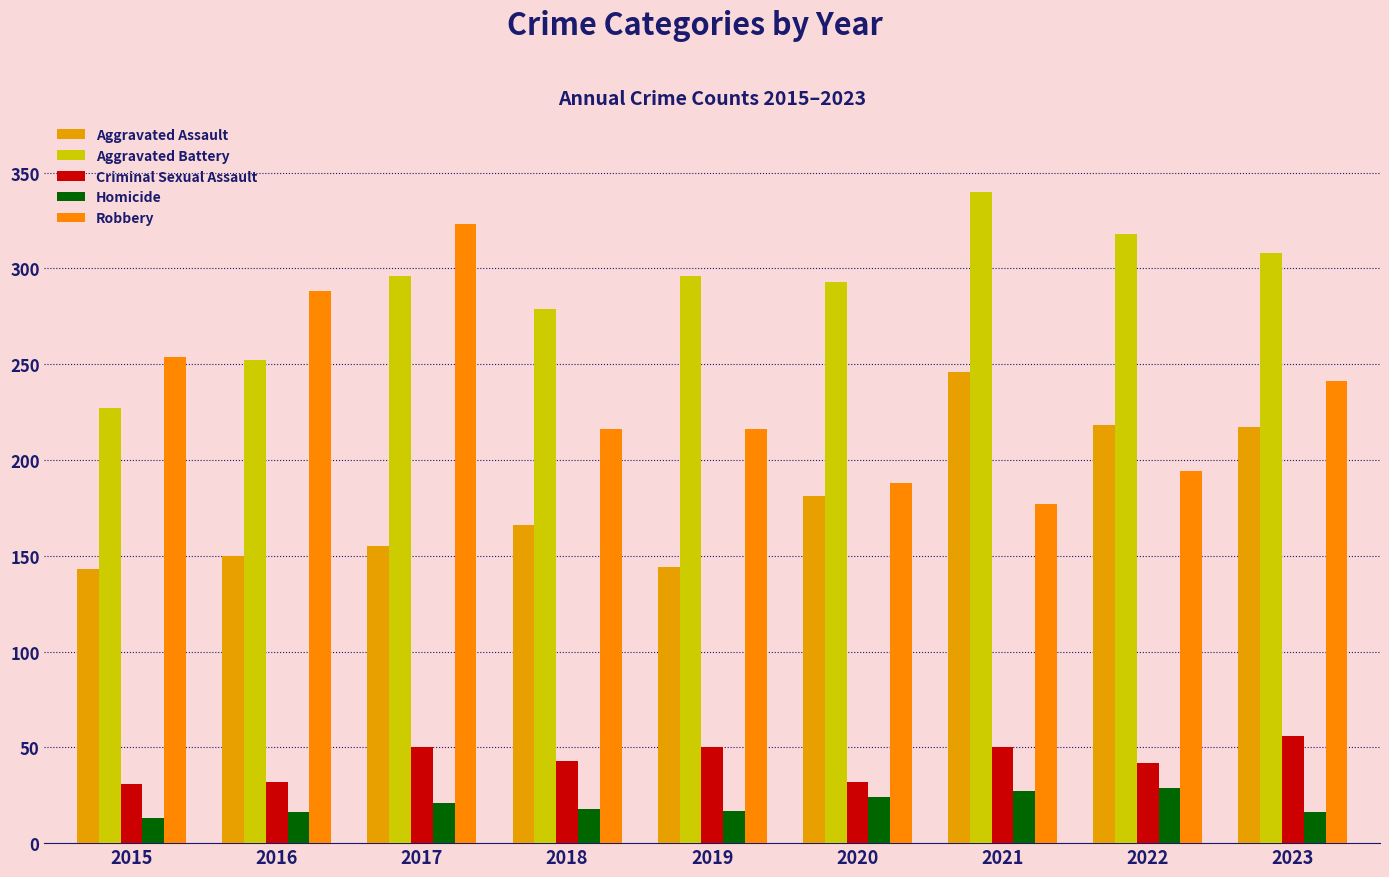

Between 2021 and 2023, which series saw the biggest shift?

Robbery